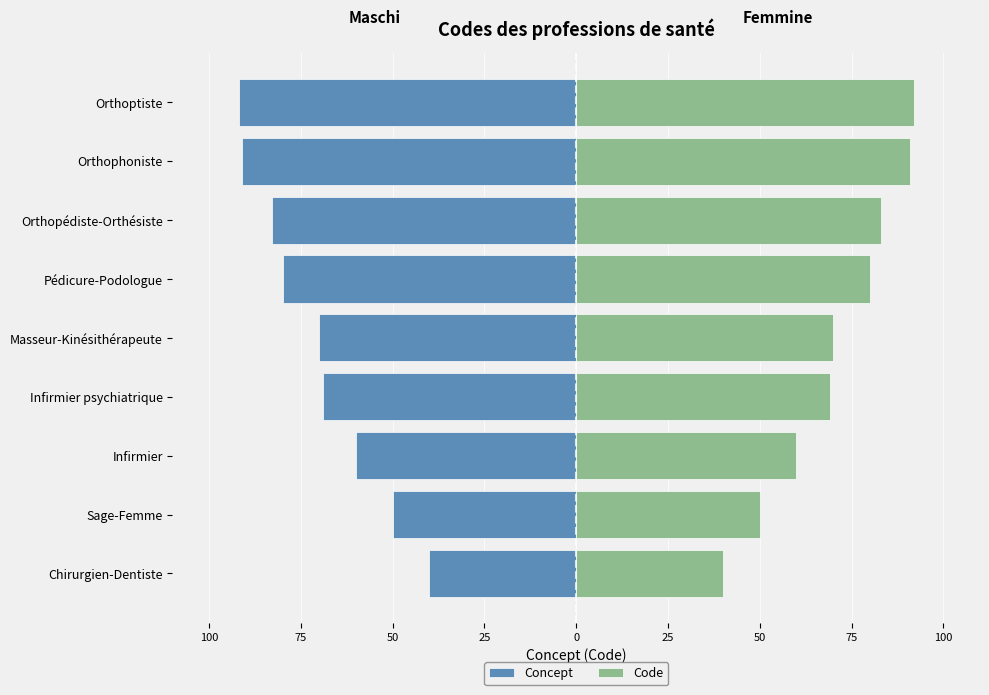

Between 50 and 50, which series saw the biggest shift?

Concept